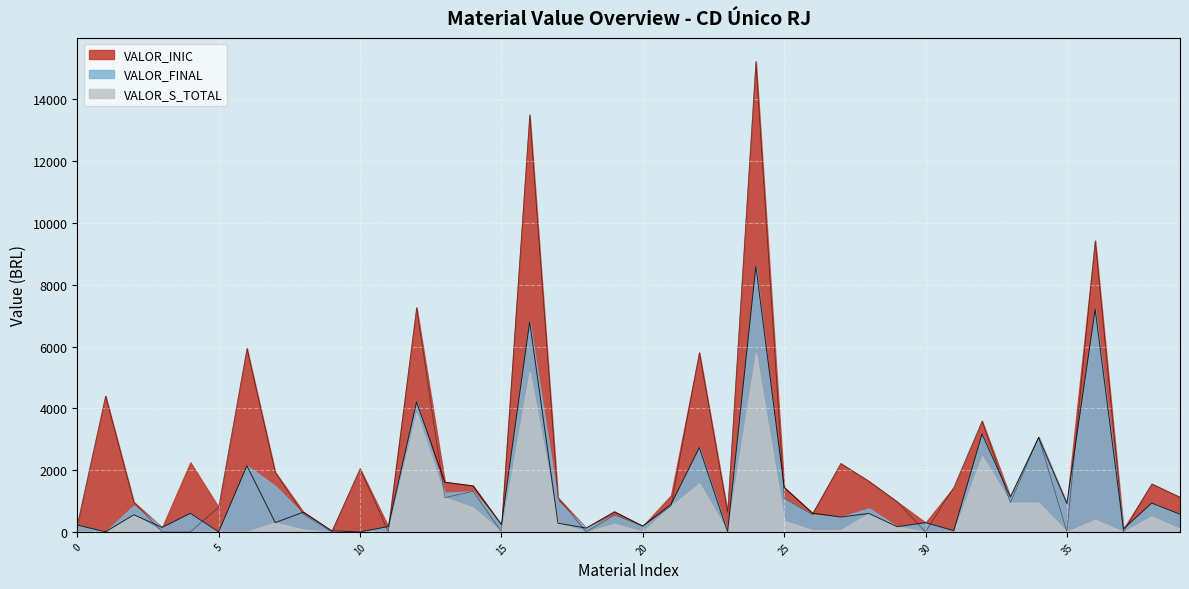

In VALOR_INIC, how many points are lower than both neighbors (excluding endpoints)?

13